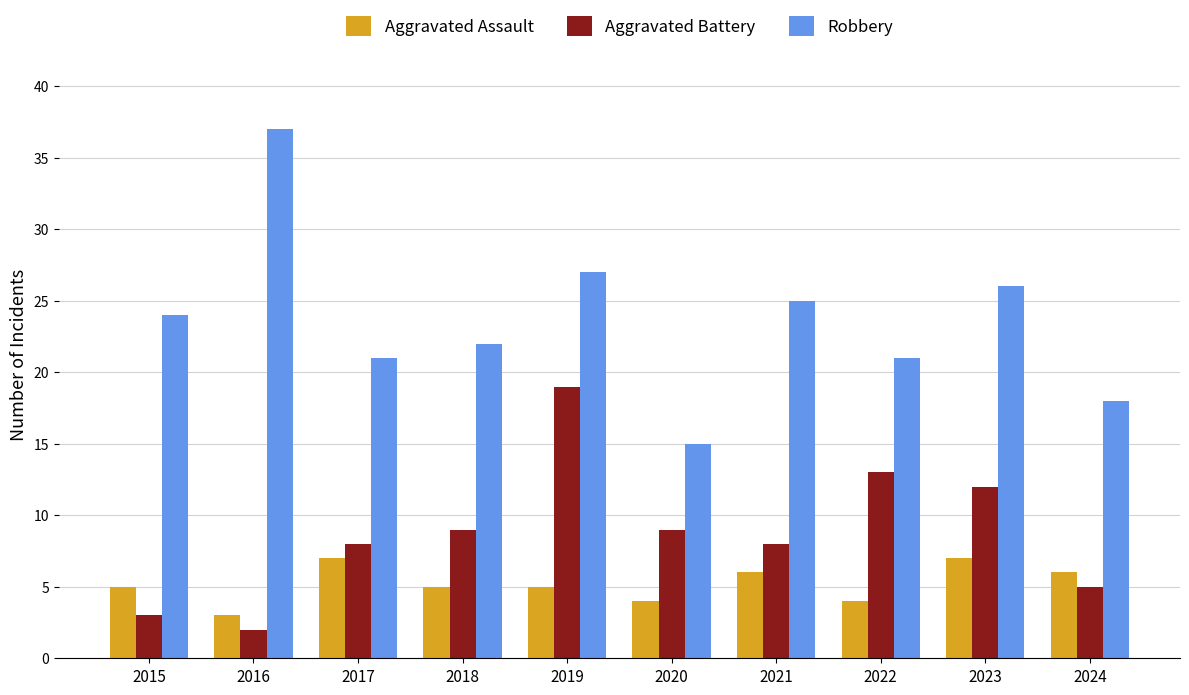

Reading right to left, extract all data points from this chart.

Aggravated Assault: 2024=6	2023=7	2022=4	2021=6	2020=4	2019=5	2018=5	2017=7	2016=3	2015=5
Aggravated Battery: 2024=5	2023=12	2022=13	2021=8	2020=9	2019=19	2018=9	2017=8	2016=2	2015=3
Robbery: 2024=18	2023=26	2022=21	2021=25	2020=15	2019=27	2018=22	2017=21	2016=37	2015=24